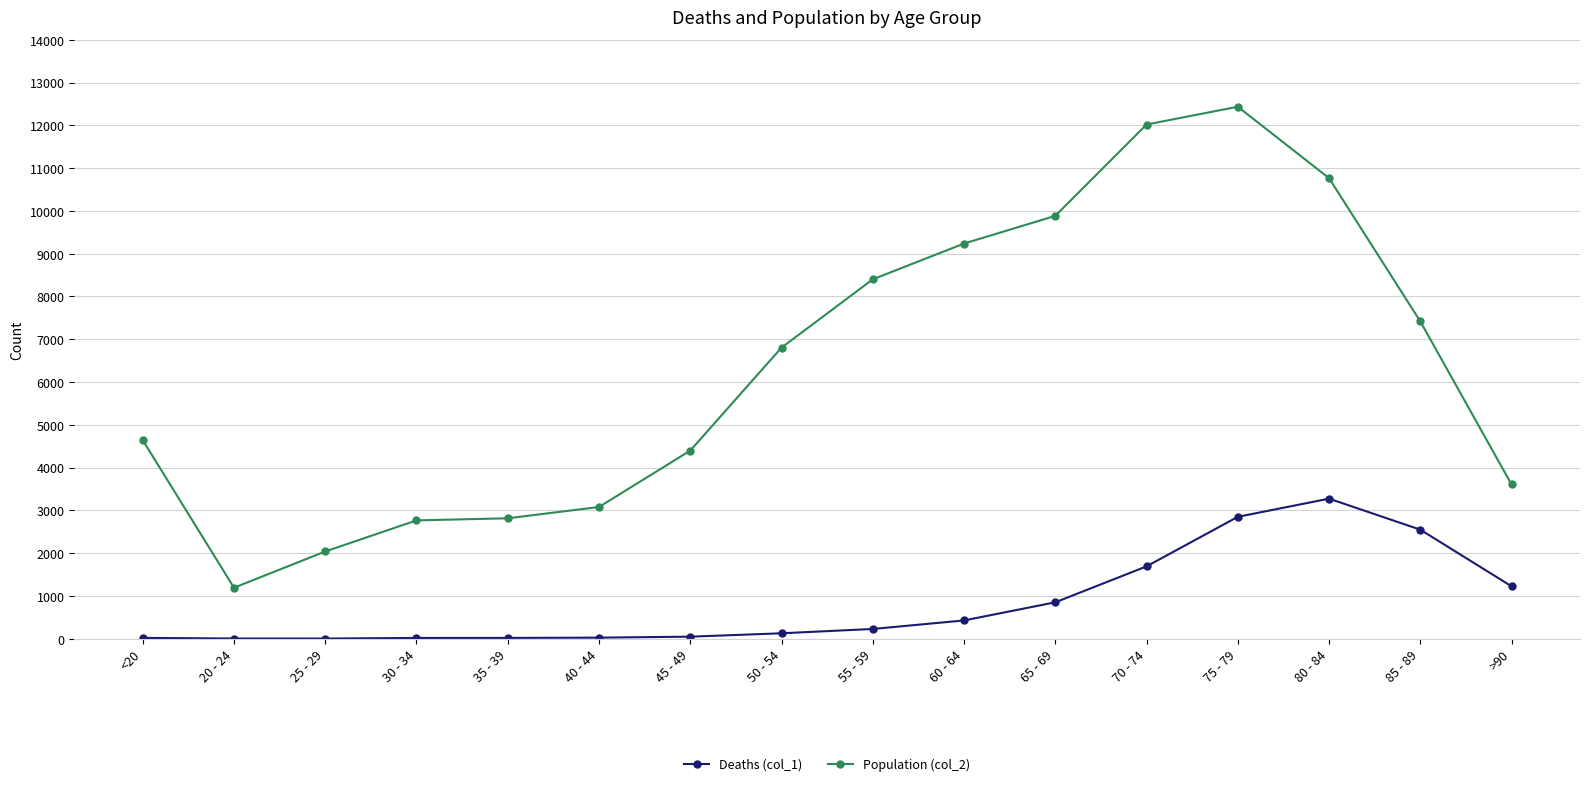

Is it true that Population (col_2) equals 7417 at 85 - 89?

True